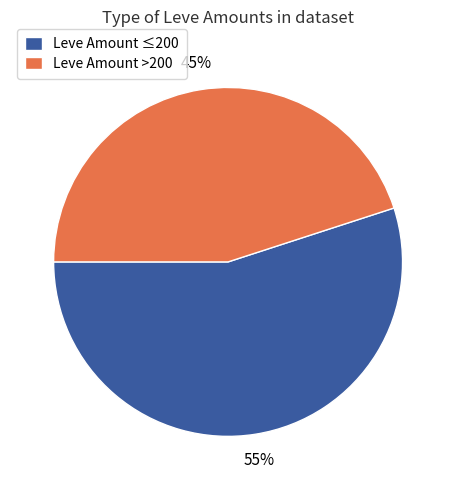

Approximately how many times larger is the value at Leve Amount >200 compared to Leve Amount ≤200?

0.8